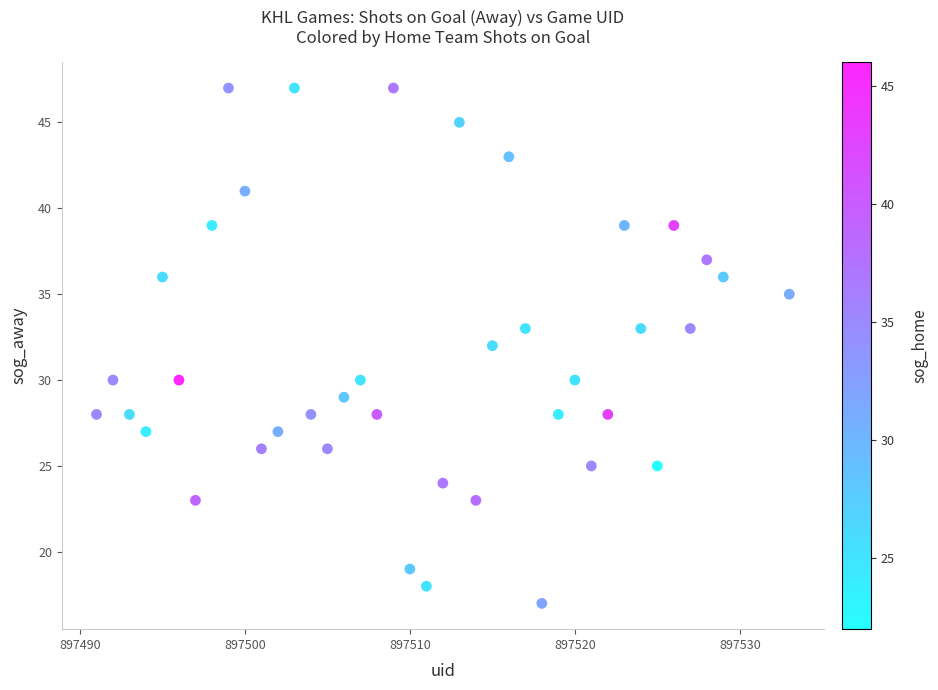

What is the range of Y values (max minus min)?

30